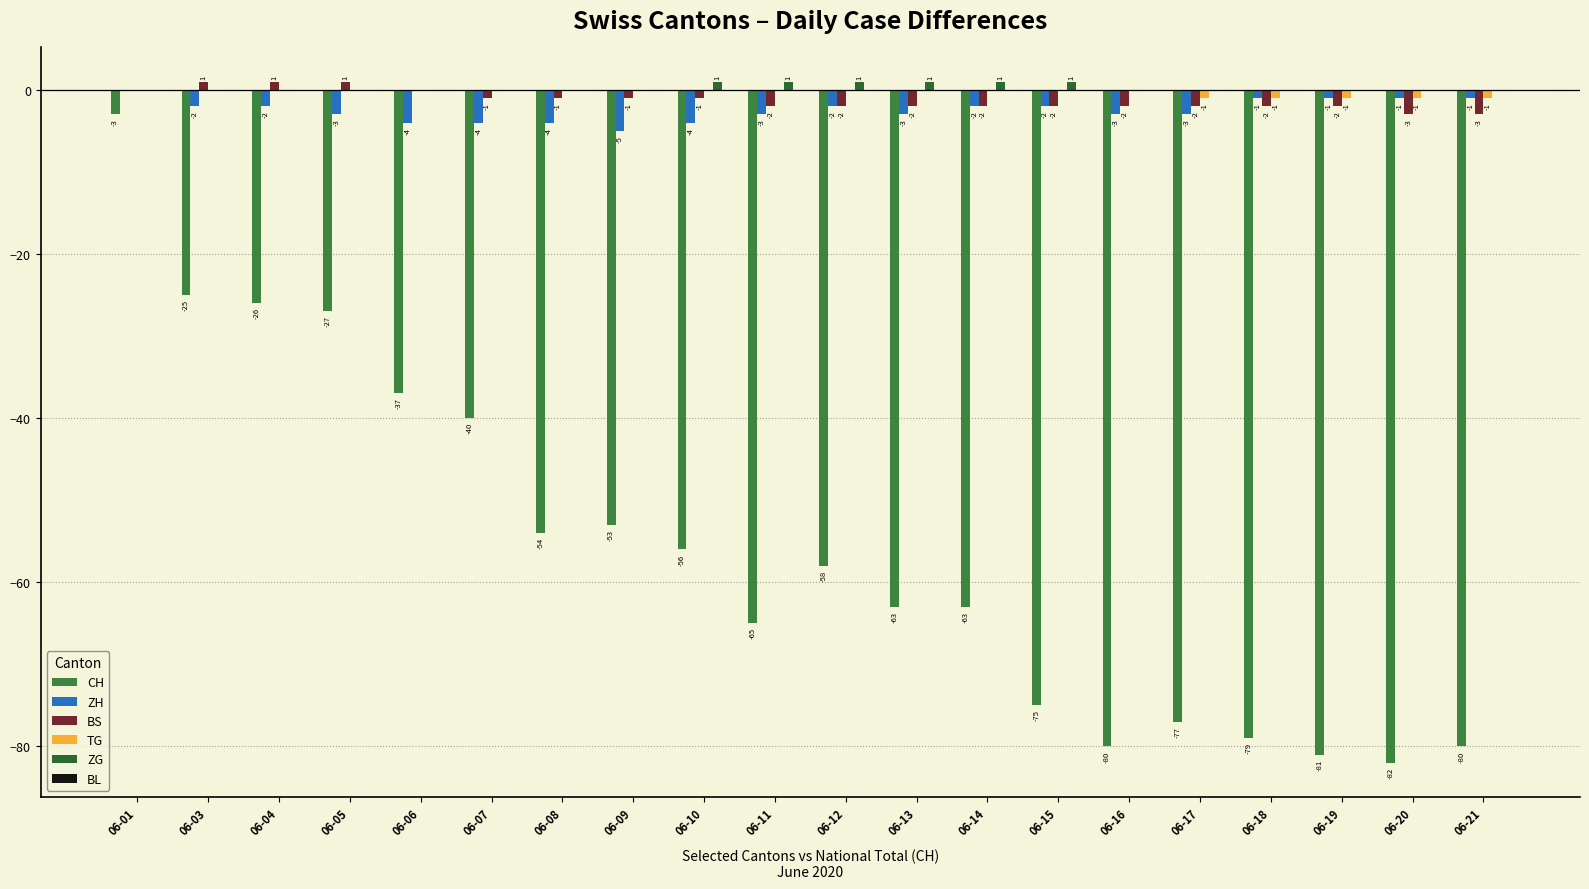

What is the sum of the ZH values at 06-11 and 06-18?

-4